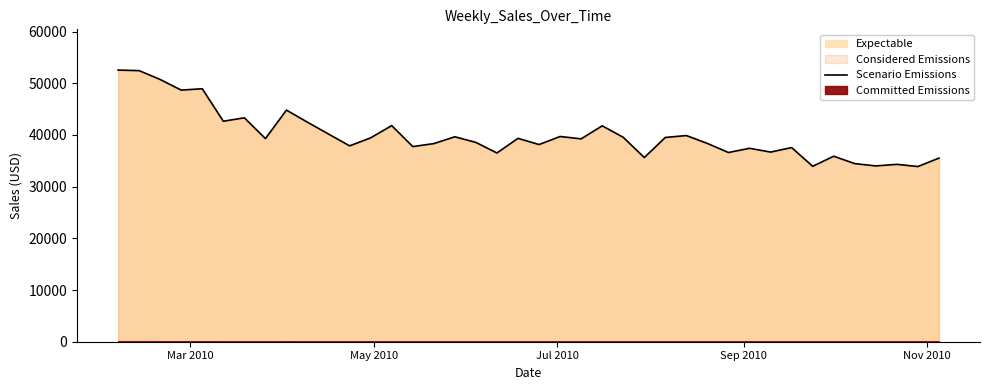

Where does the data first go above 39296?

Mar 2010